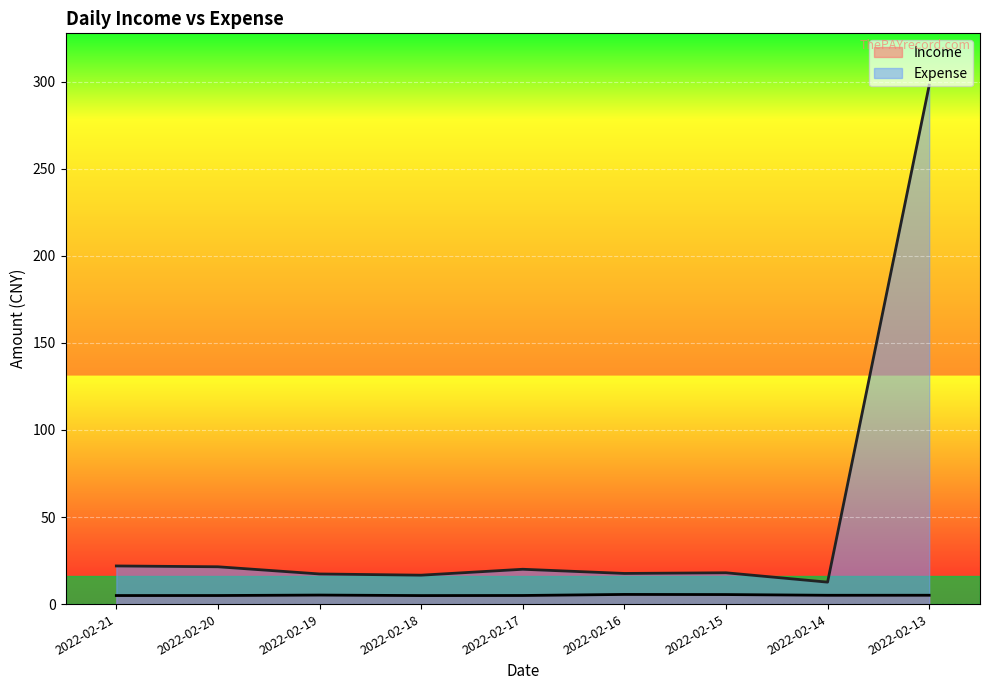

Does the chart display data point markers on the line(s)?

No